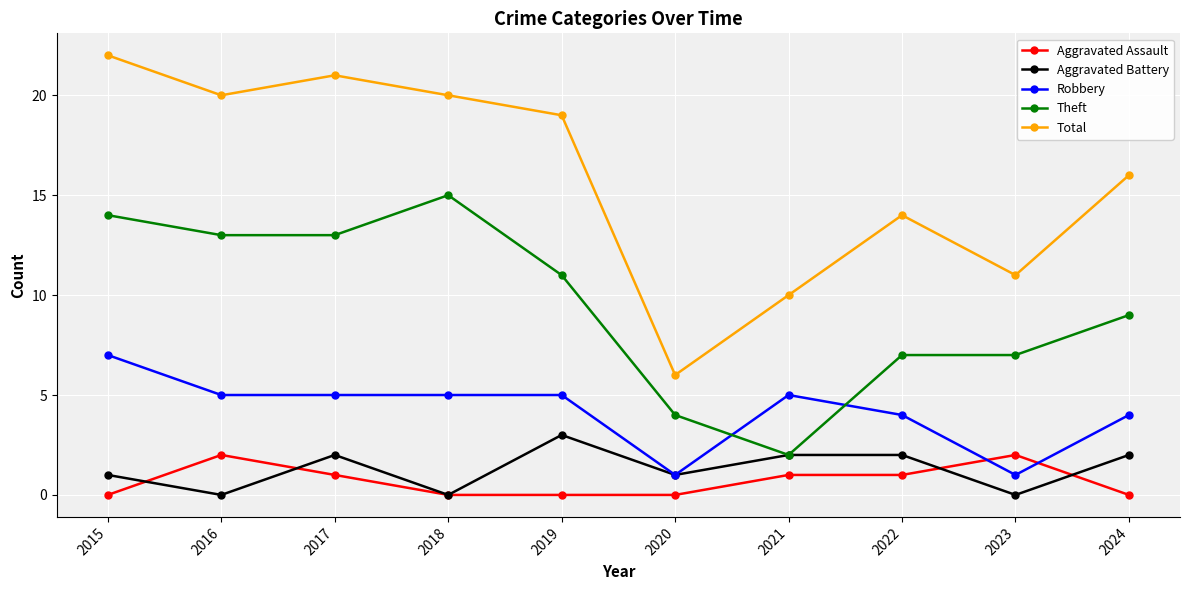

Reading left to right, extract all data points from this chart.

Aggravated Assault: 2015=0	2016=2	2017=1	2018=0	2019=0	2020=0	2021=1	2022=1	2023=2	2024=0
Aggravated Battery: 2015=1	2016=0	2017=2	2018=0	2019=3	2020=1	2021=2	2022=2	2023=0	2024=2
Robbery: 2015=7	2016=5	2017=5	2018=5	2019=5	2020=1	2021=5	2022=4	2023=1	2024=4
Theft: 2015=14	2016=13	2017=13	2018=15	2019=11	2020=4	2021=2	2022=7	2023=7	2024=9
Total: 2015=22	2016=20	2017=21	2018=20	2019=19	2020=6	2021=10	2022=14	2023=11	2024=16